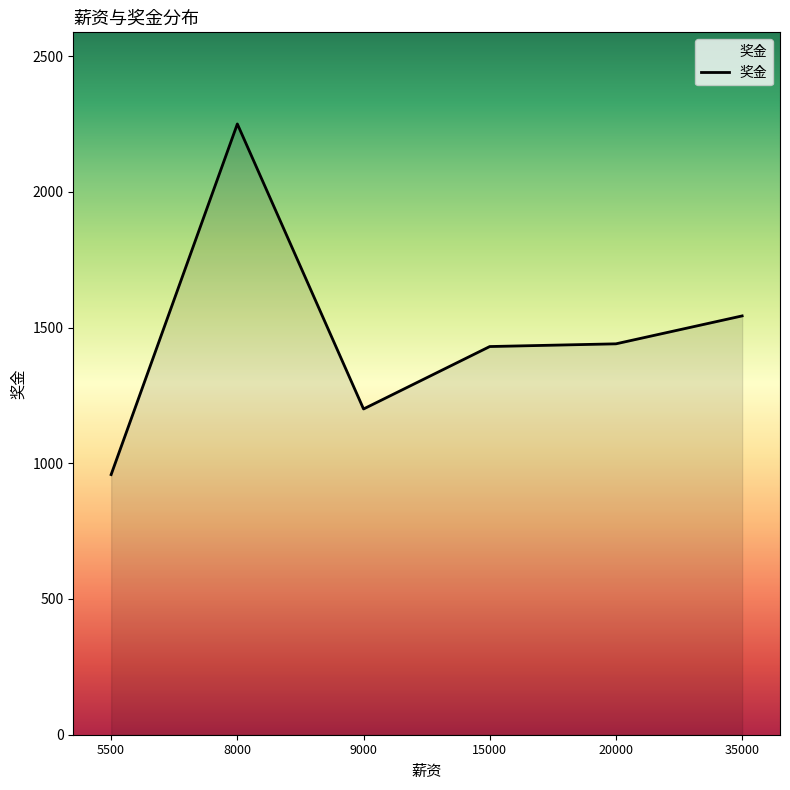

At which label is the value closest to 1604?

35000